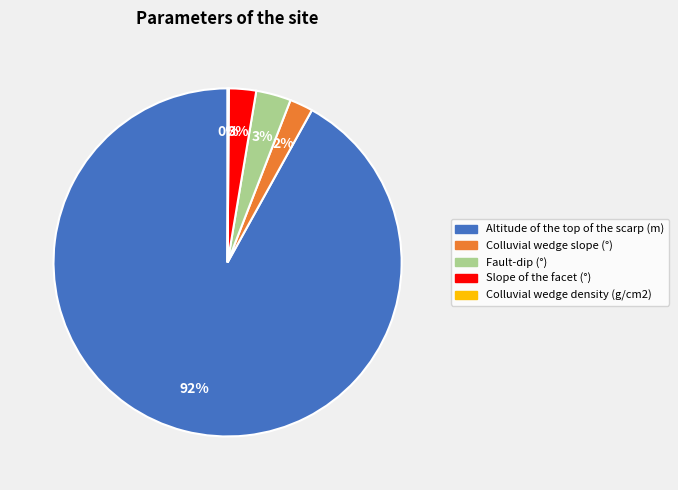

To the nearest percent, what is the average slice percentage?

20%